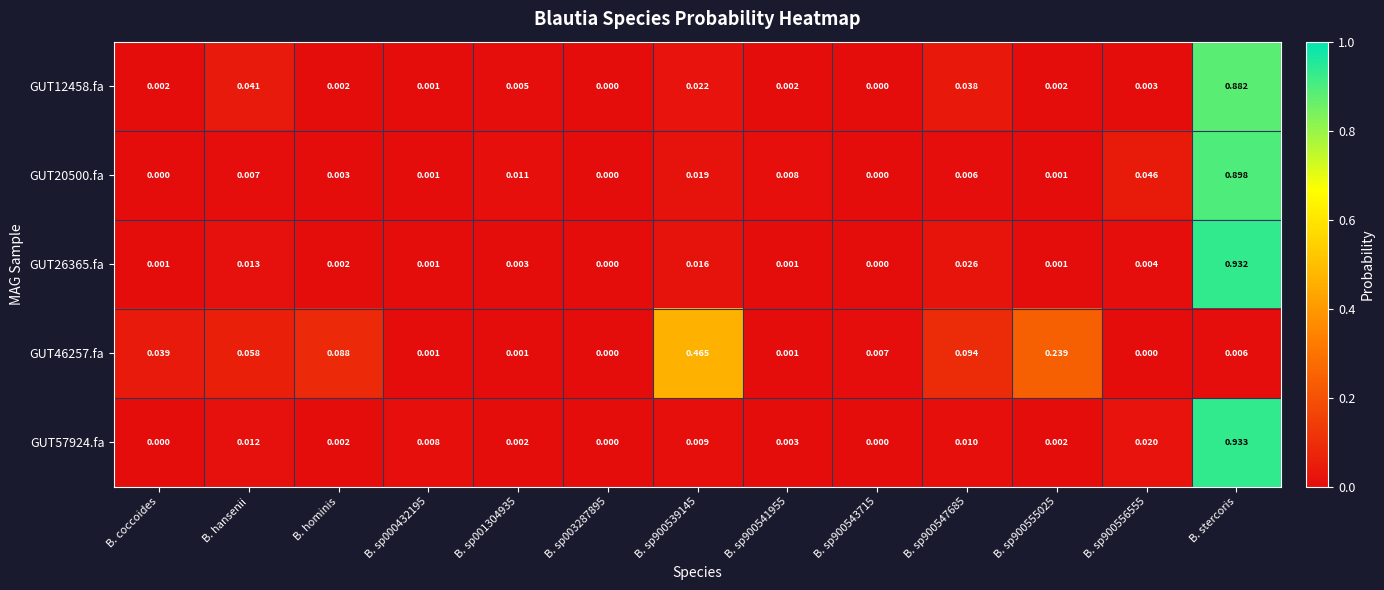

Which category has the highest value across all series?

B. stercoris